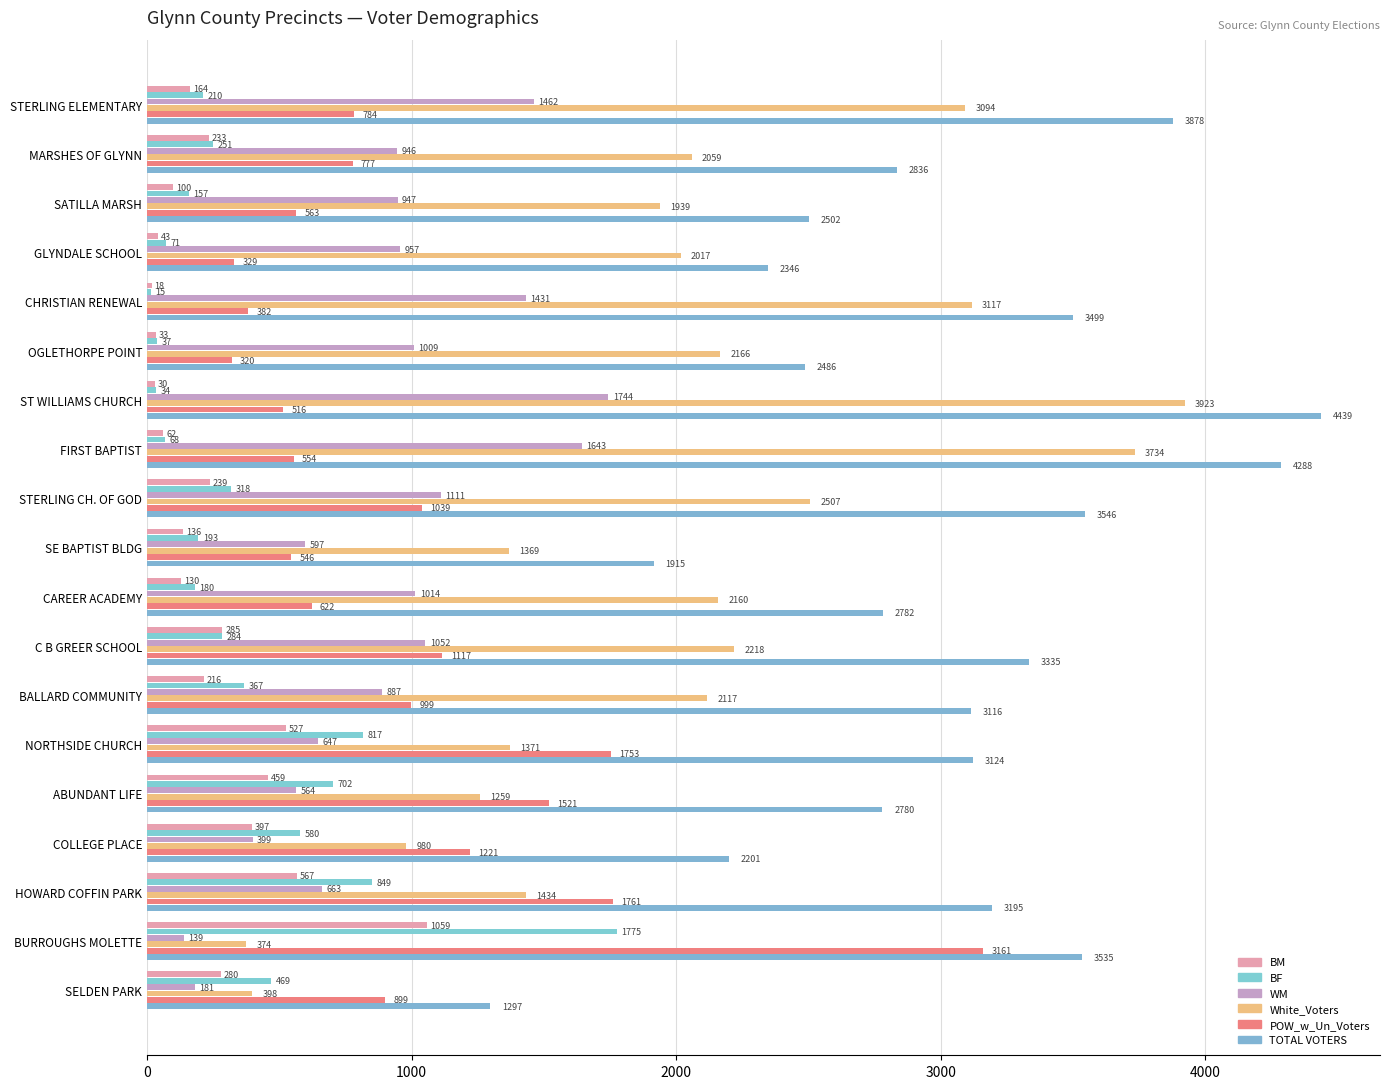

How many data points does each series have?

19